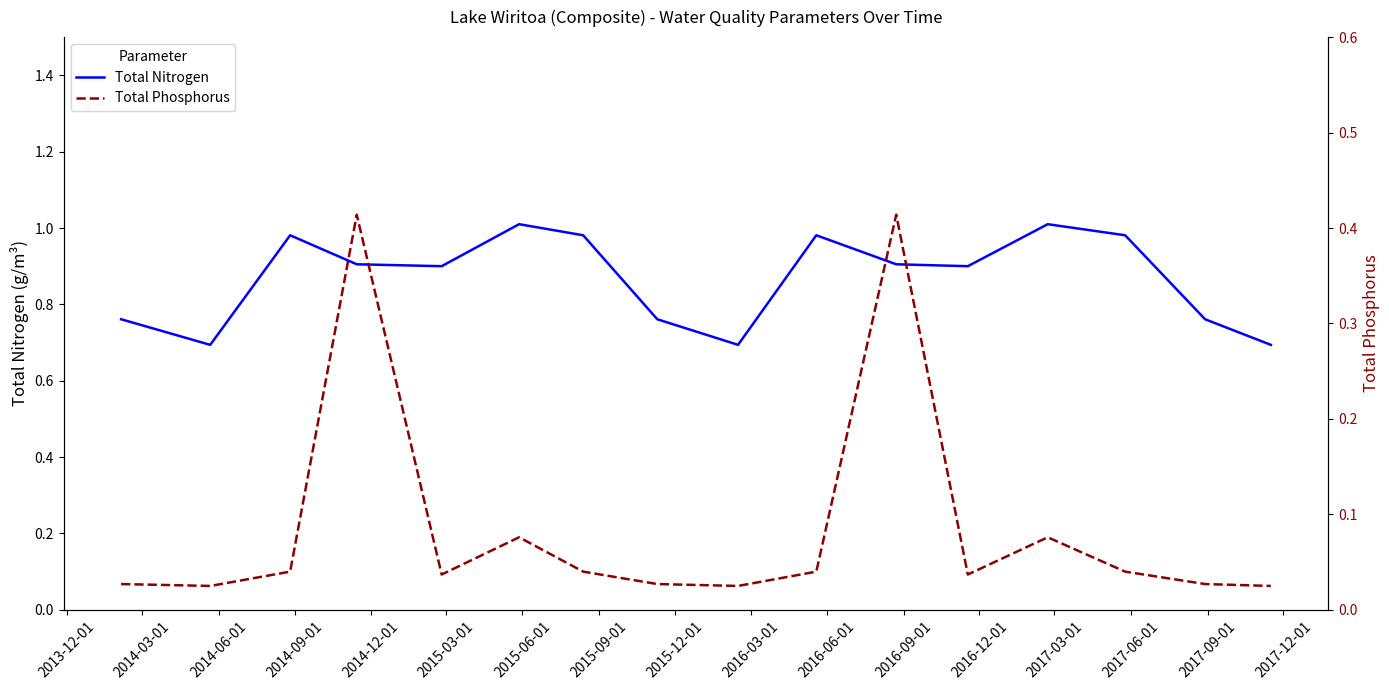

At which label does Total Phosphorus reach its minimum?

2014-03-01